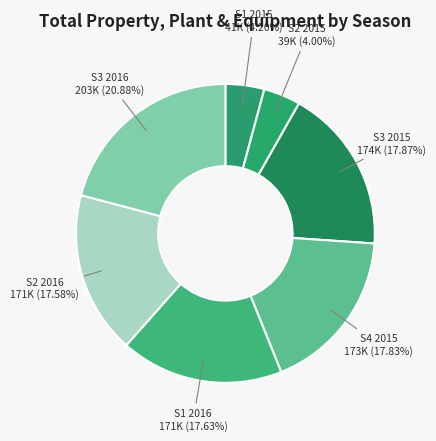

How many segments does this pie chart have?

7